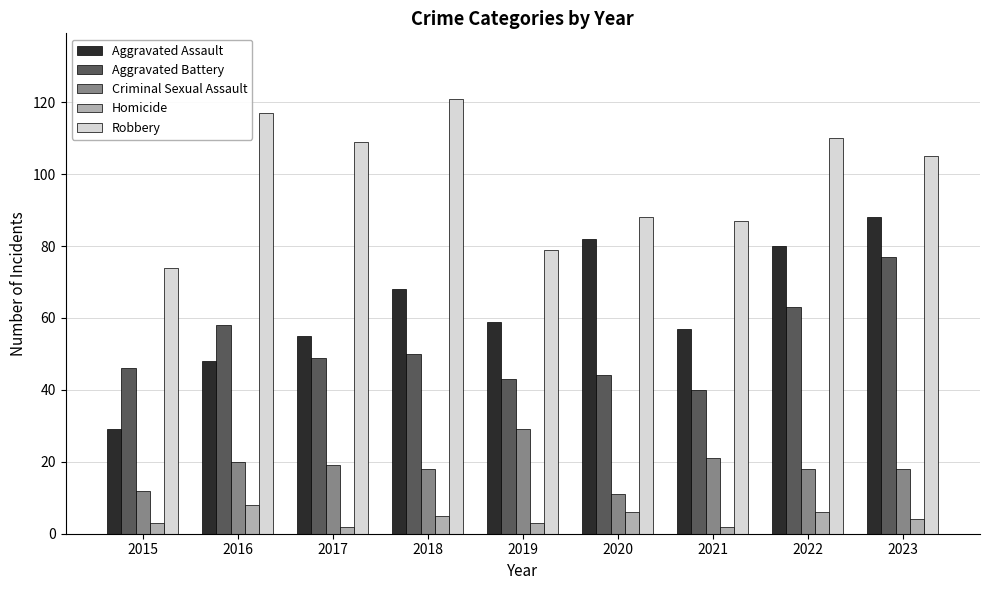

Reading left to right, extract all data points from this chart.

Aggravated Assault: 2015=29	2016=48	2017=55	2018=68	2019=59	2020=82	2021=57	2022=80	2023=88
Aggravated Battery: 2015=46	2016=58	2017=49	2018=50	2019=43	2020=44	2021=40	2022=63	2023=77
Criminal Sexual Assault: 2015=12	2016=20	2017=19	2018=18	2019=29	2020=11	2021=21	2022=18	2023=18
Homicide: 2015=3	2016=8	2017=2	2018=5	2019=3	2020=6	2021=2	2022=6	2023=4
Robbery: 2015=74	2016=117	2017=109	2018=121	2019=79	2020=88	2021=87	2022=110	2023=105